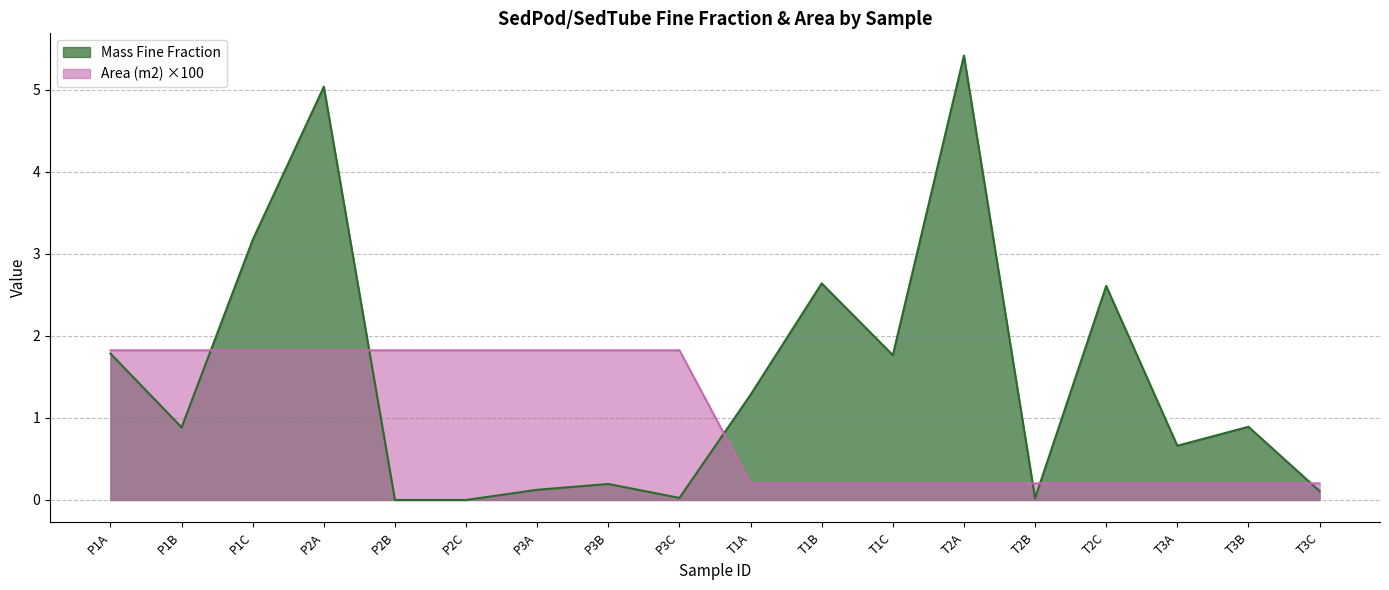

At which label is Area (m2) closest to 1?

T1A